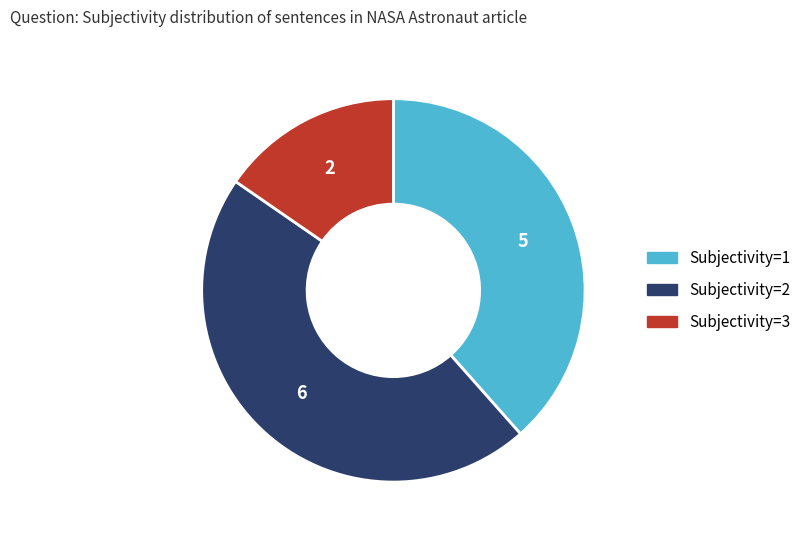

Which category has the biggest portion of the pie?

Subjectivity=2